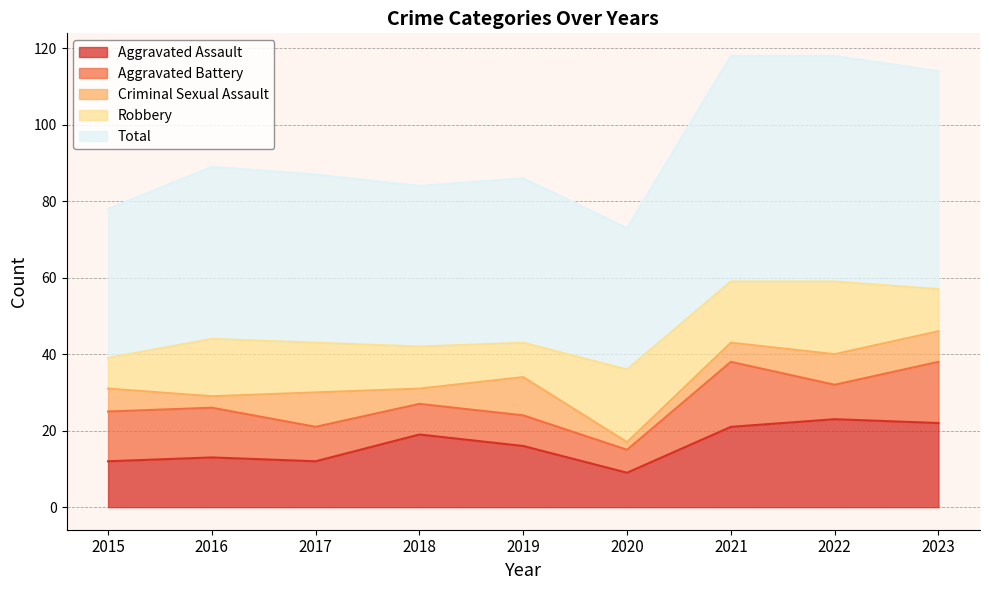

What is the total value across all series at 2016?

89